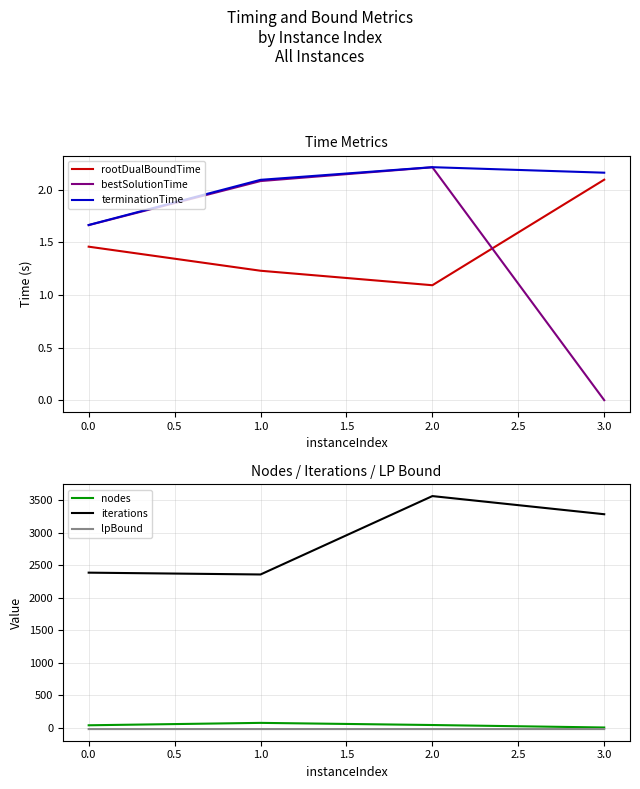

Is the value of bestSolutionTime at 2.0 greater than the value of rootDualBoundTime at 3.0?

Yes